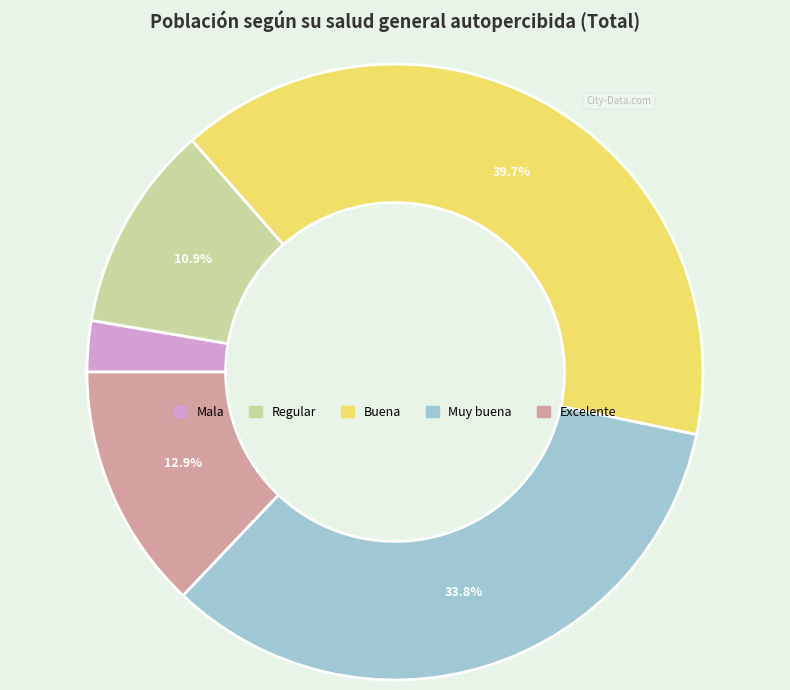

Which slice is the largest?

Buena